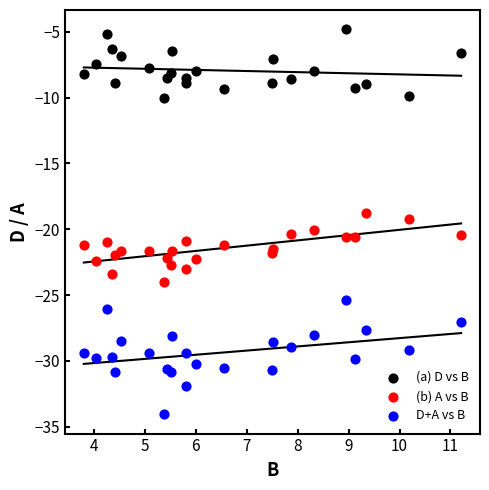

Which series has the largest Y range (max minus min)?

D+A vs B